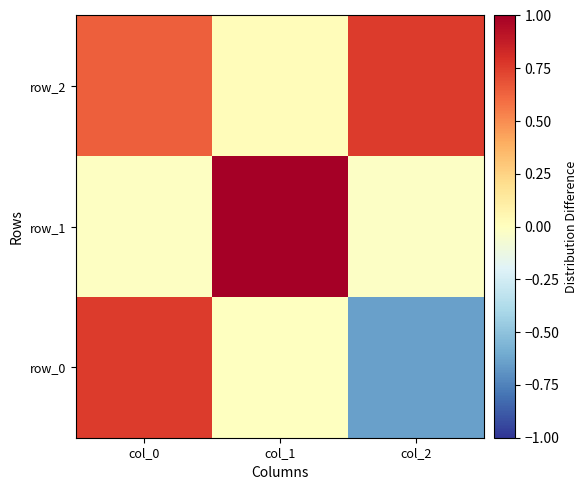

At col_0, list the series in order from smallest to largest.

row_1, row_2, row_0